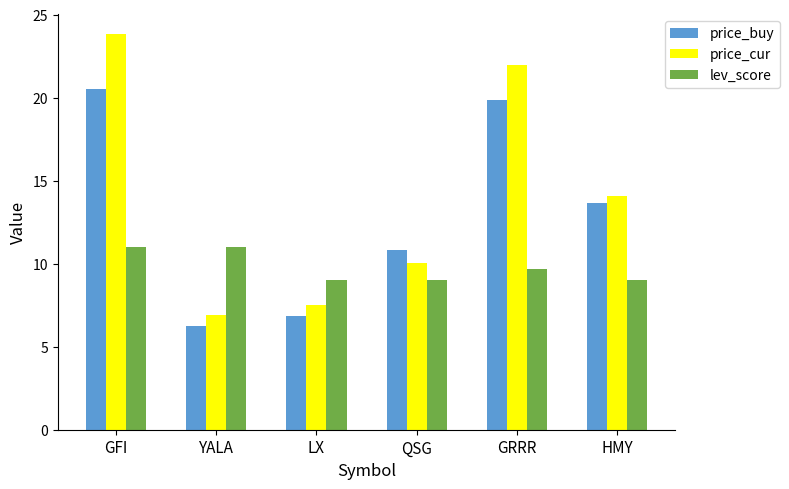

Reading left to right, what are all the values shown in this chart?

price_buy: 20.5	6.2	6.8	10.8	19.9	13.7
price_cur: 23.8	6.9	7.5	10.1	22.0	14.1
lev_score: 11.0	11.0	9.0	9.0	9.7	9.0